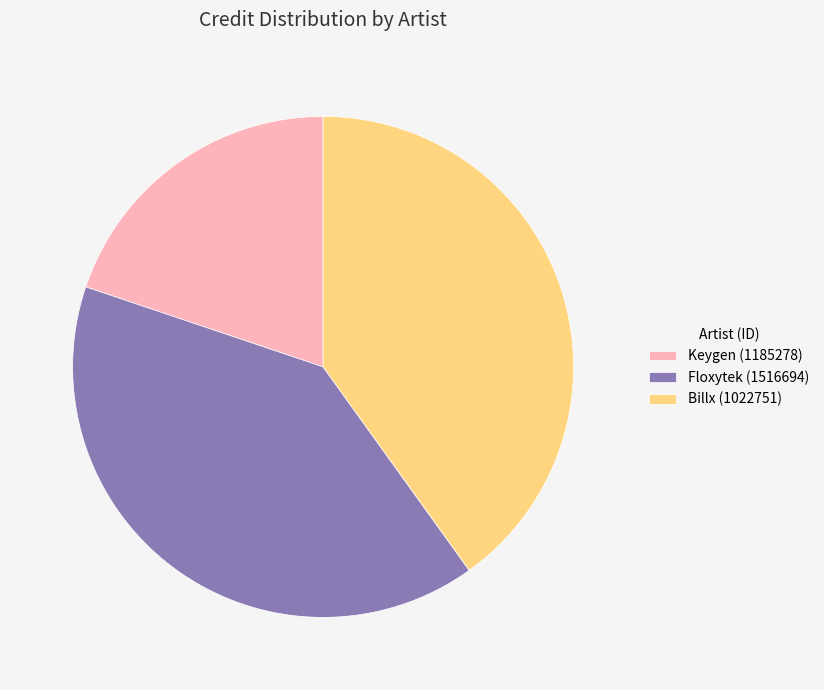

Is there any slice that represents more than half of the pie?

No